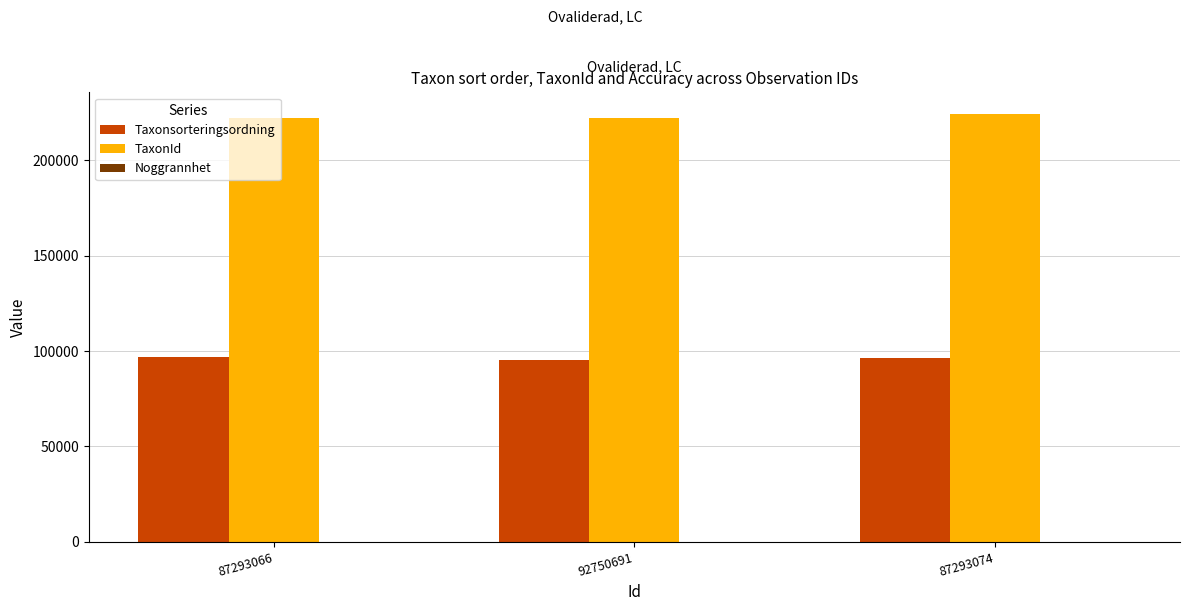

The value of Taxonsorteringsordning at 87293074 is 34040. True or false?

False